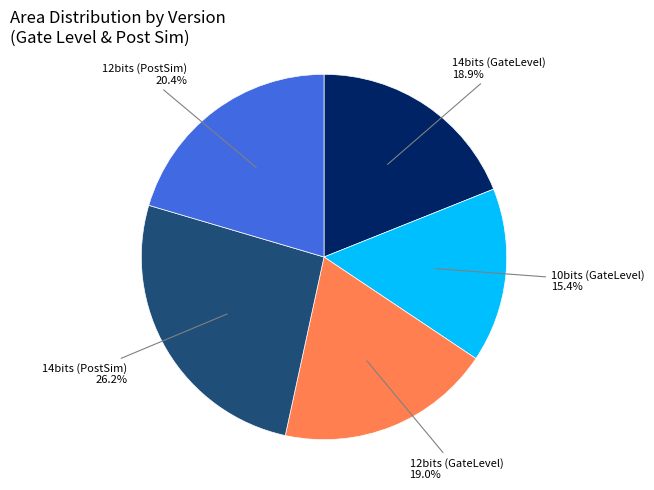

To the nearest percent, what is the average slice percentage?

20%